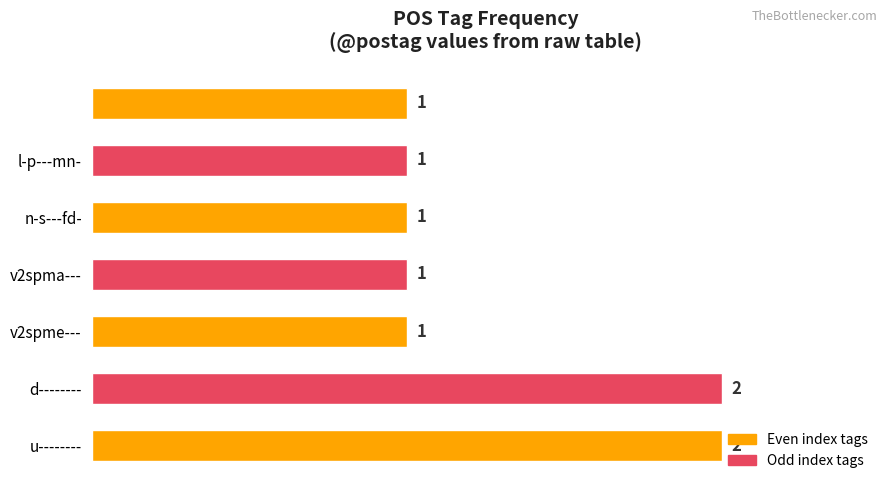

What is the minimum value shown in the chart?

1